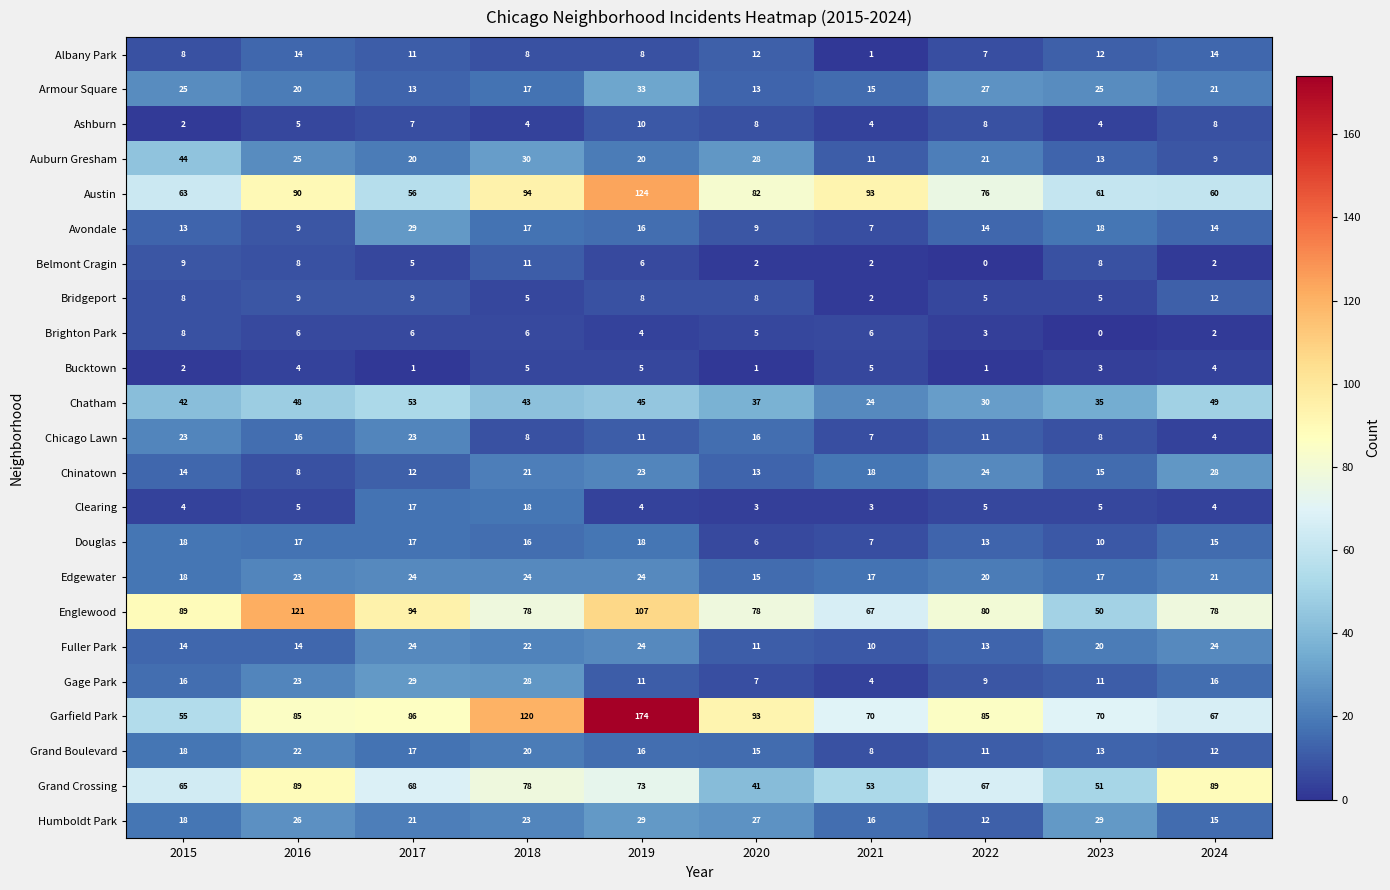

What is the maximum value shown in the chart?

174